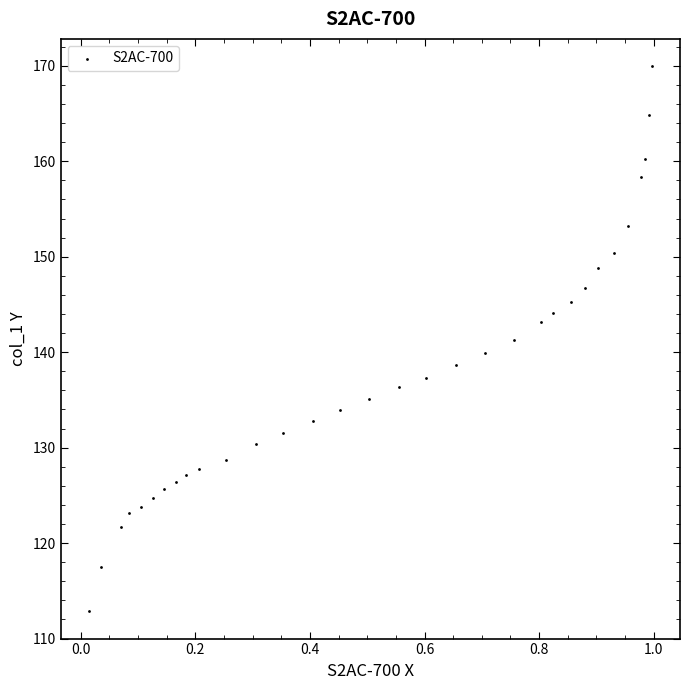

What is the range of X values (max minus min)?

1.0